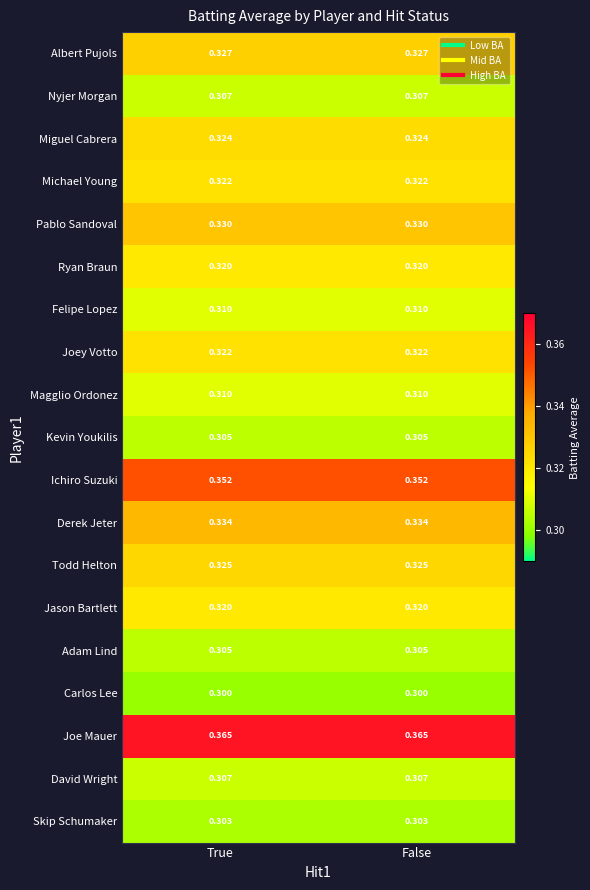

Is the value of David Wright at True greater than the value of Adam Lind at False?

Yes